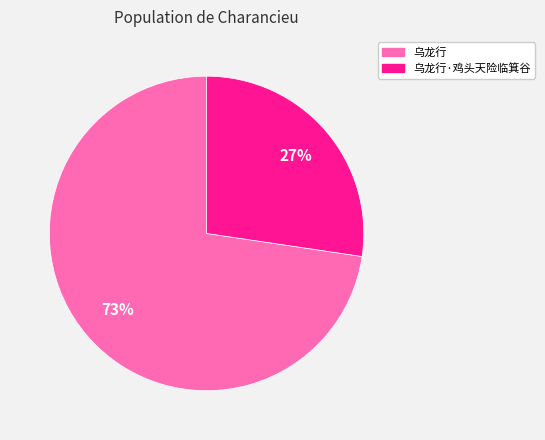

True or false: 乌龙行 accounts for 73% of the total.

True